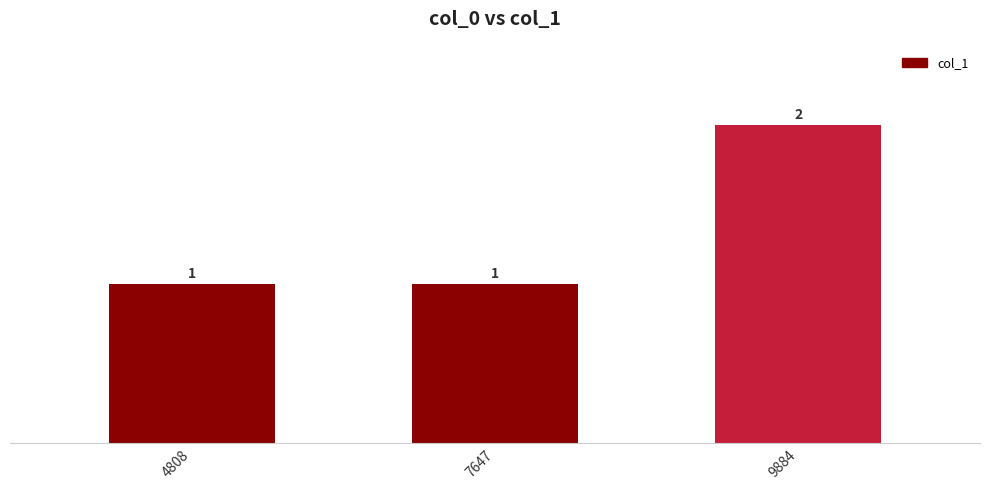

What is the ratio of the value at 9884 to the value at 4808?

2.0